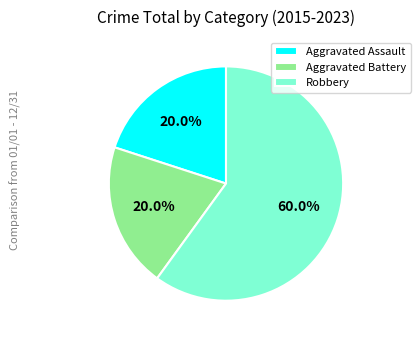

What is the largest slice in the pie chart?

Robbery